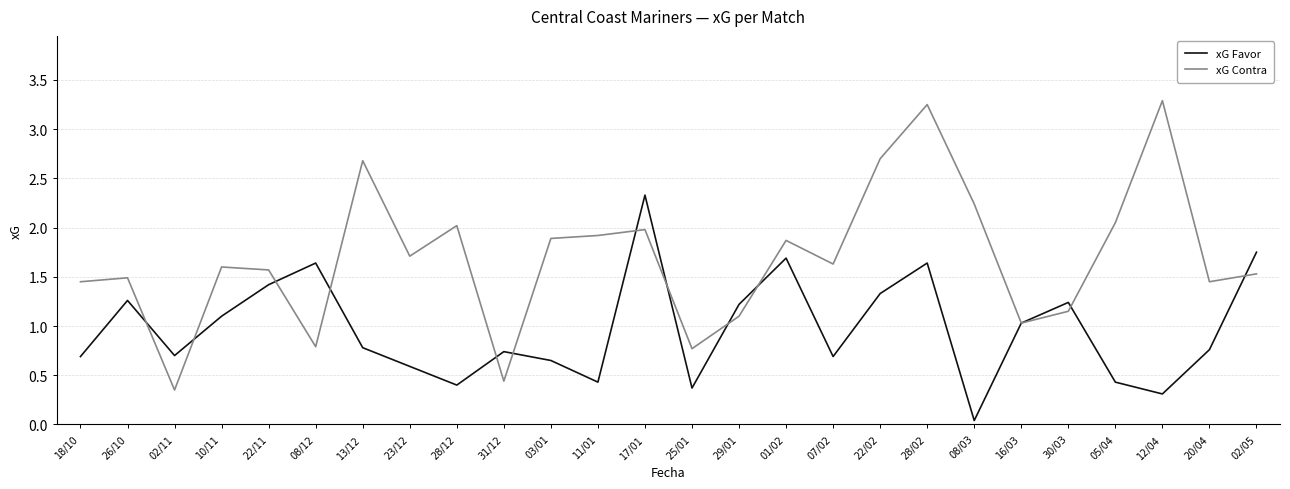

Which category has the lowest value in the xG Favor series?

08/03